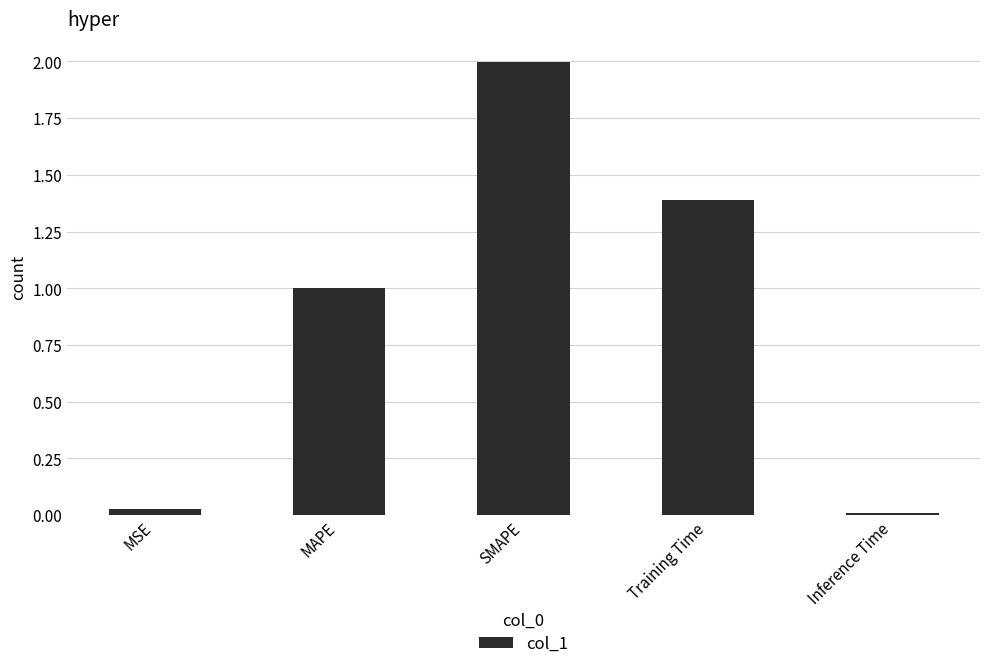

Rank the categories by value from lowest to highest.

Inference Time, MSE, MAPE, Training Time, SMAPE